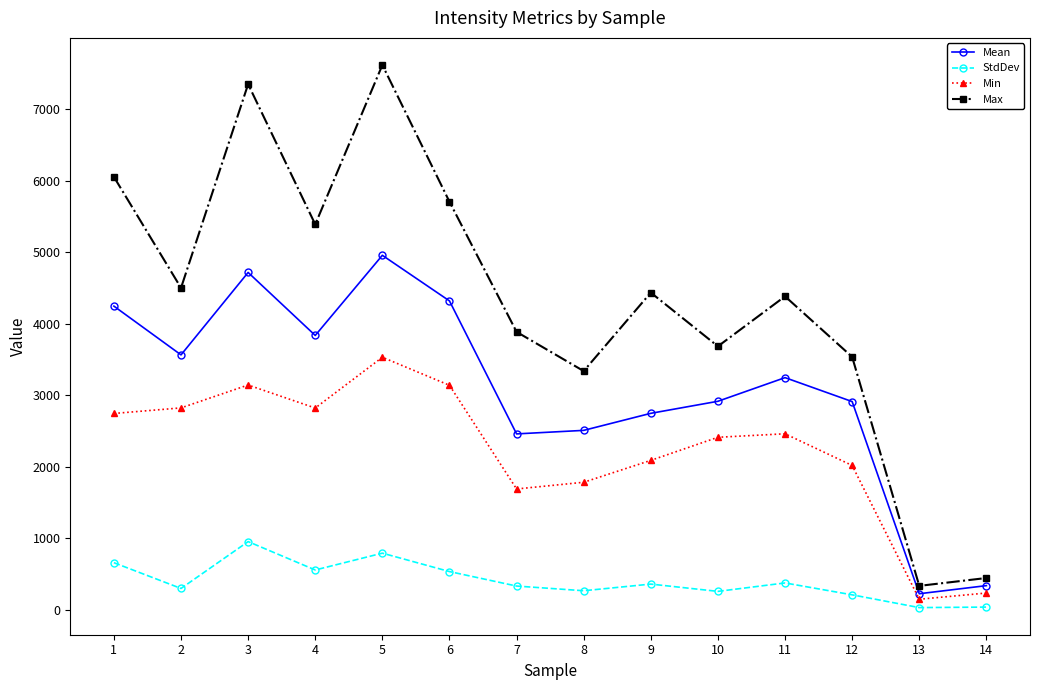

Where does the StdDev series first go above 357?

1